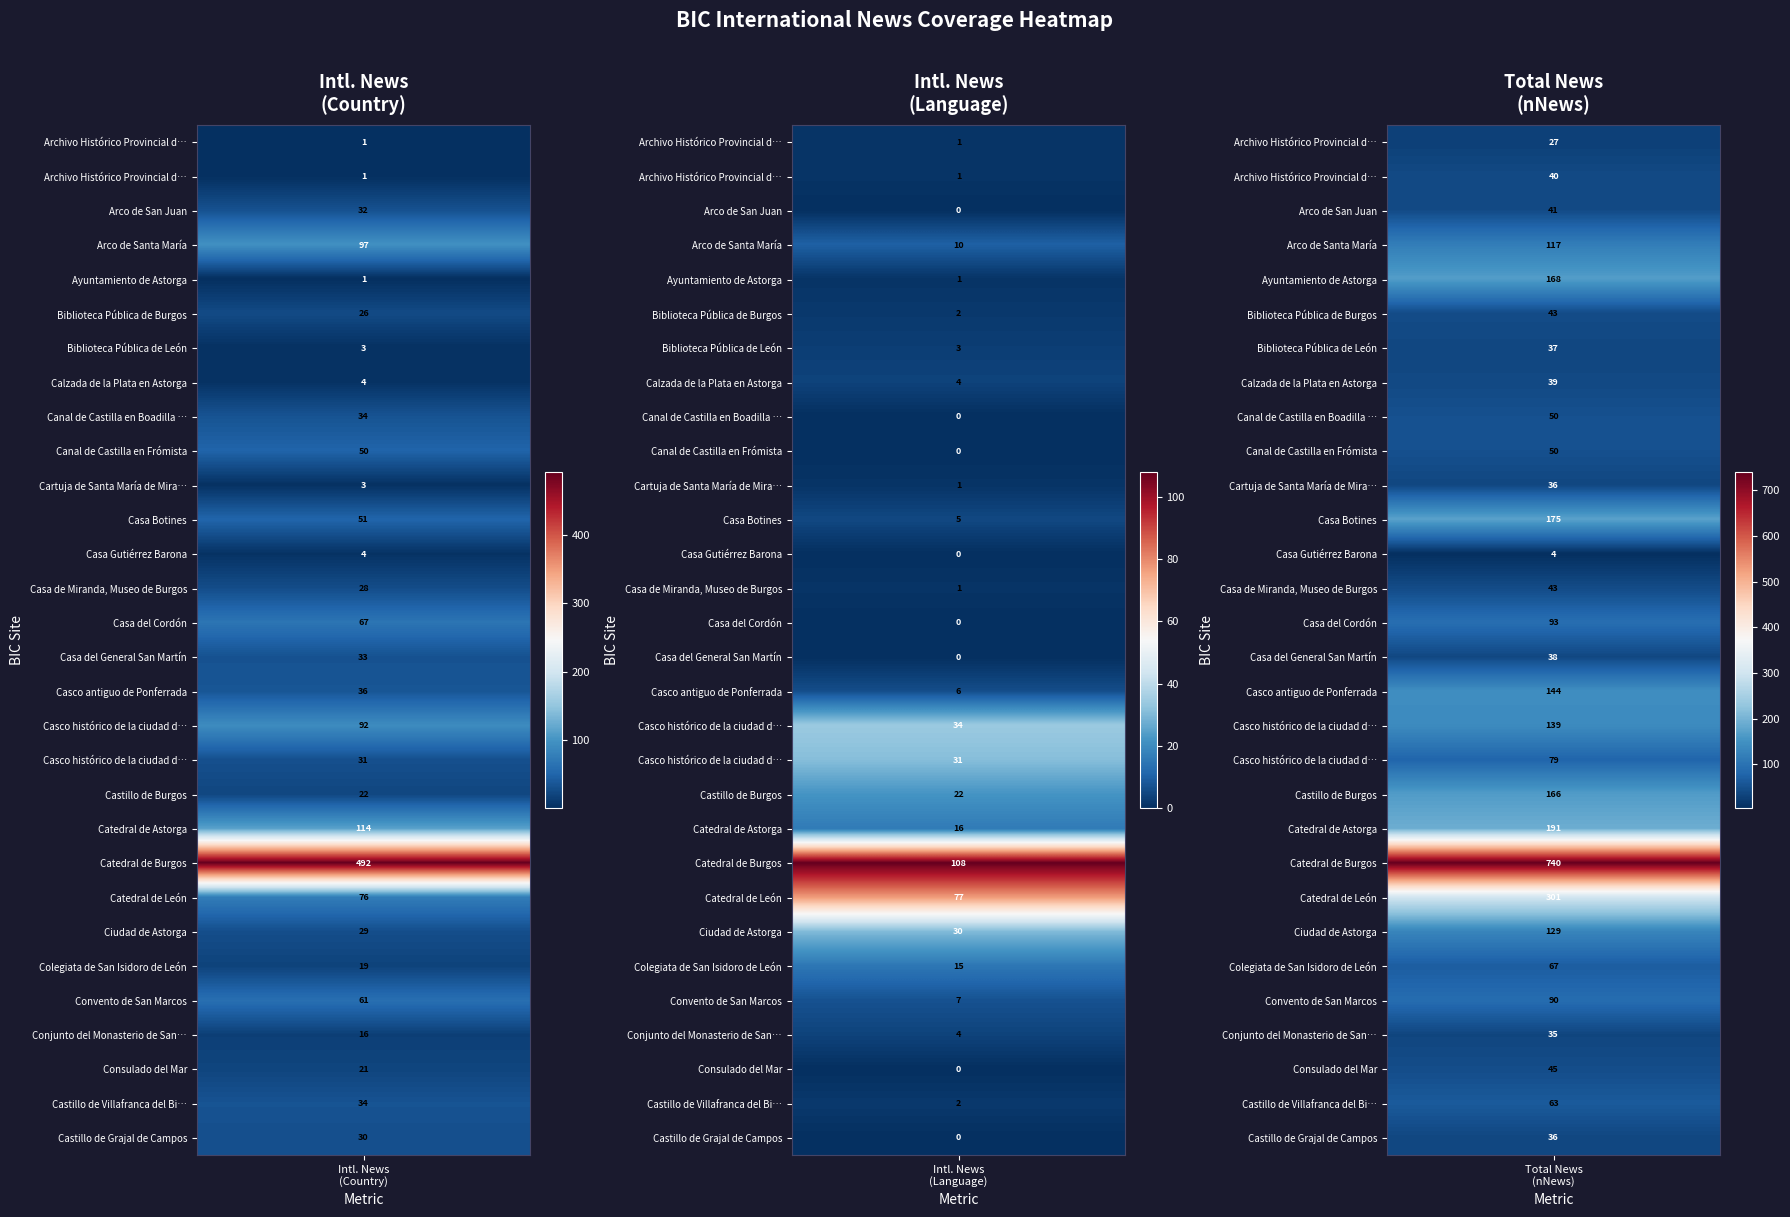

Is the value of Conjunto del Monasterio de San Juan at 1 greater than the value of Archivo Histórico Provincial de León at 2?

No